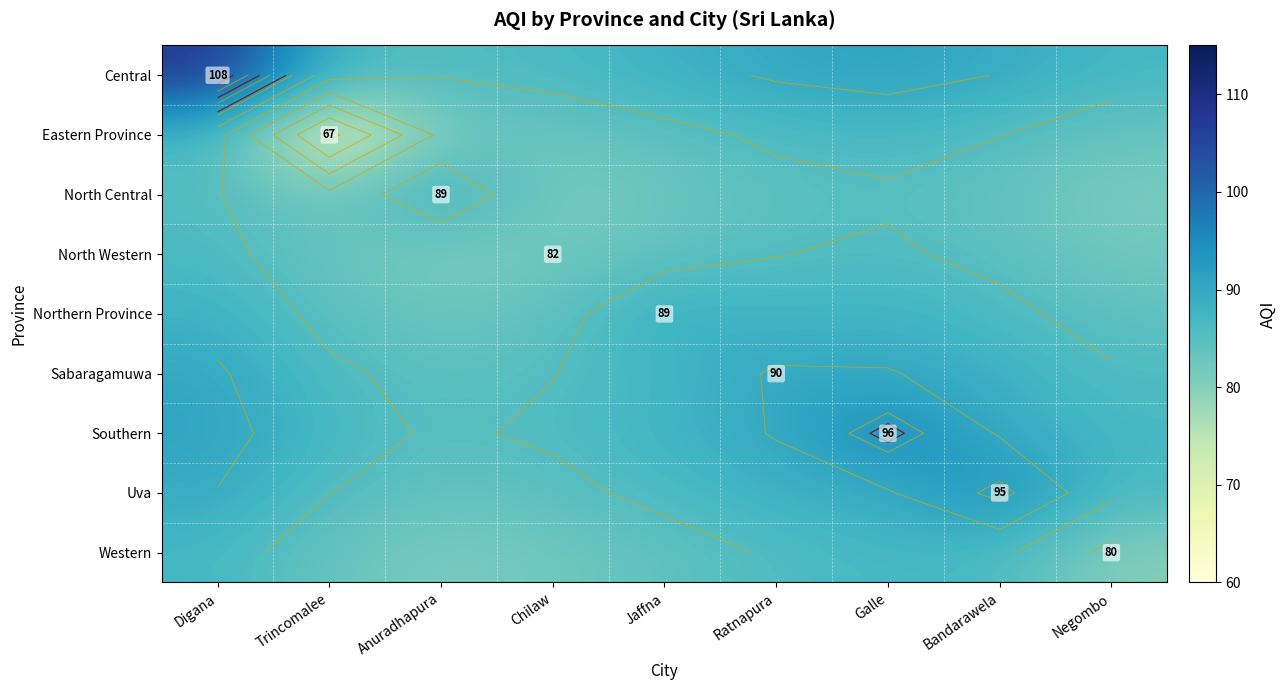

Is it true that Sabaragamuwa equals 47.3 at Jaffna?

False